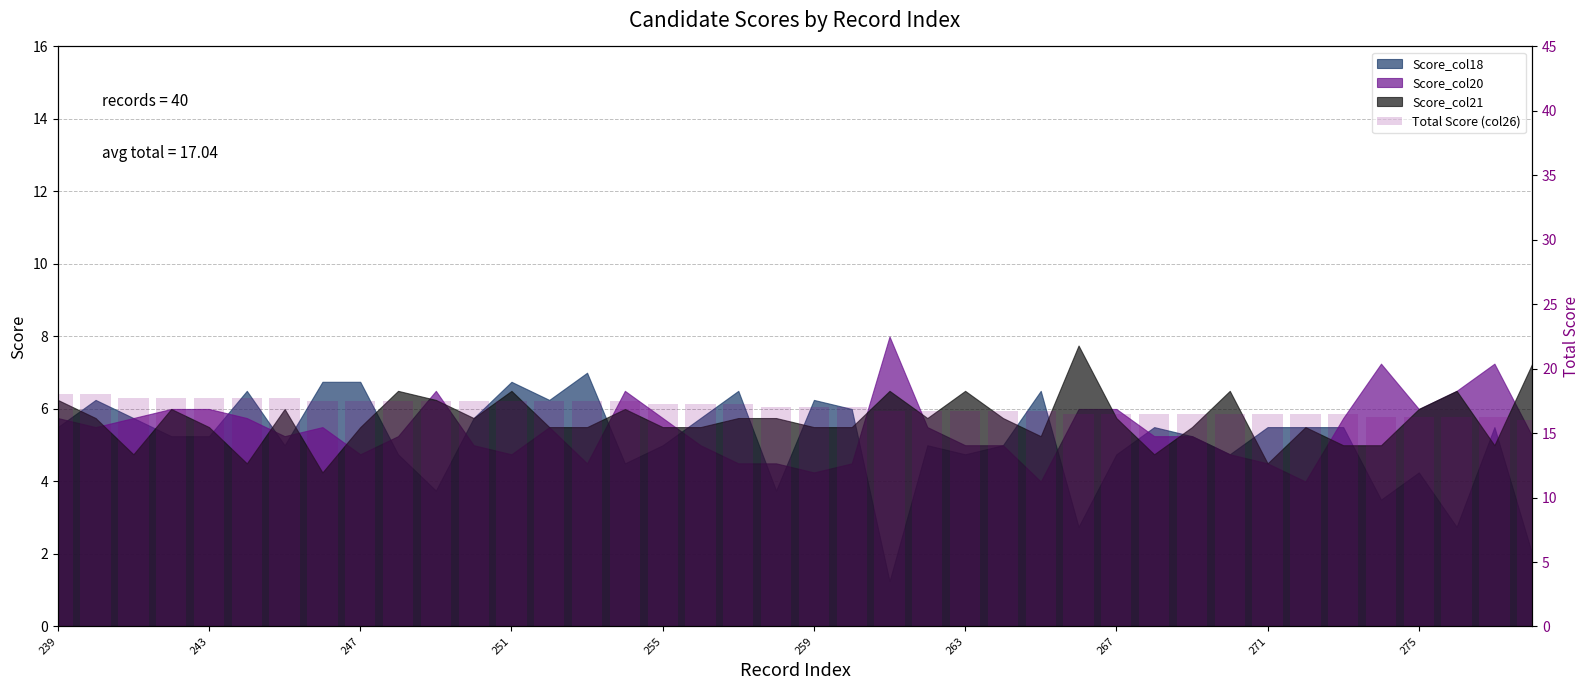

Read the value at 13.

17.5